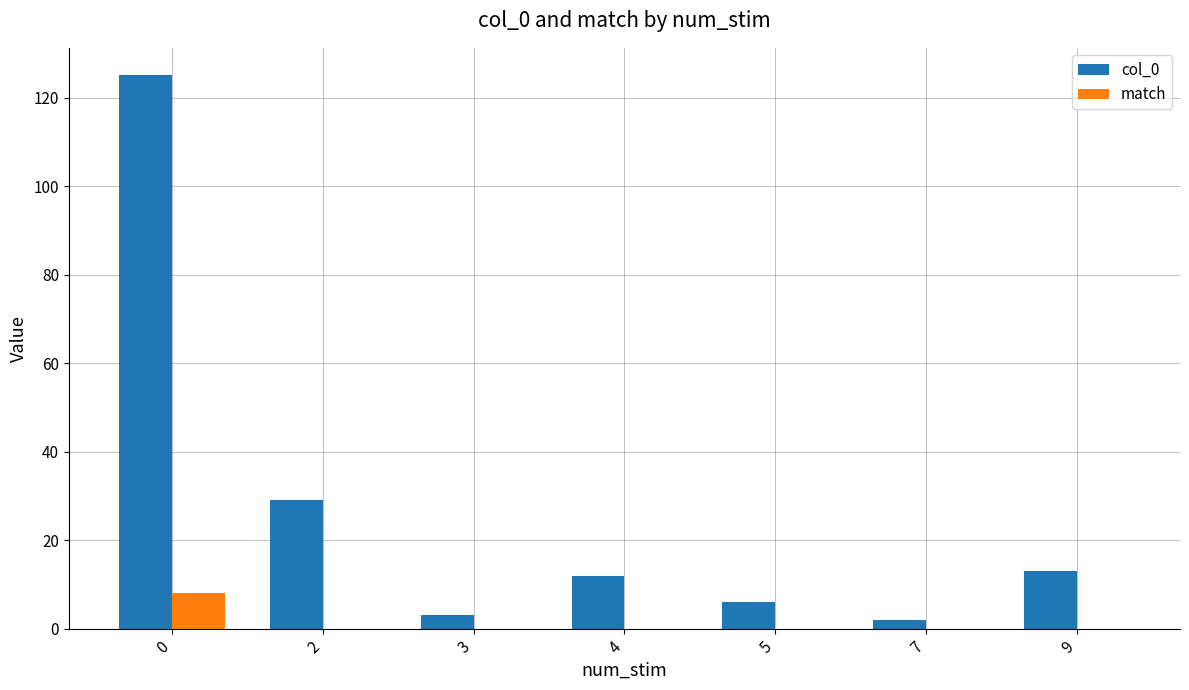

Reading right to left, extract all data points from this chart.

col_0: 9=13	7=2	5=6	4=12	3=3	2=29	0=125
match: 9=0	7=0	5=0	4=0	3=0	2=0	0=8